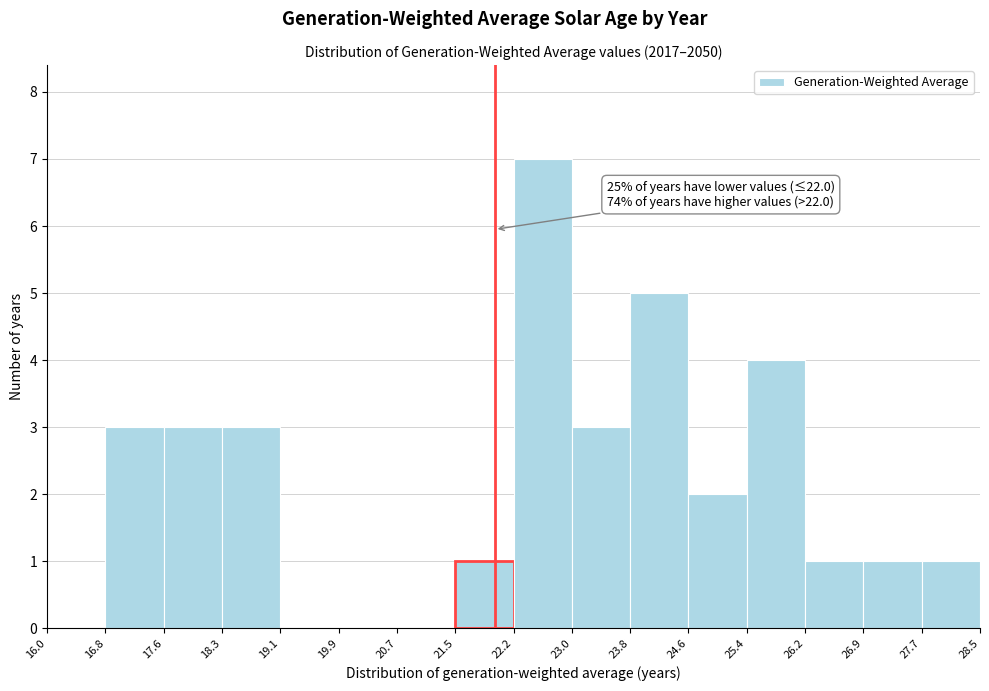

Which range on the x-axis has the tallest bar?

22.2 to 23.0